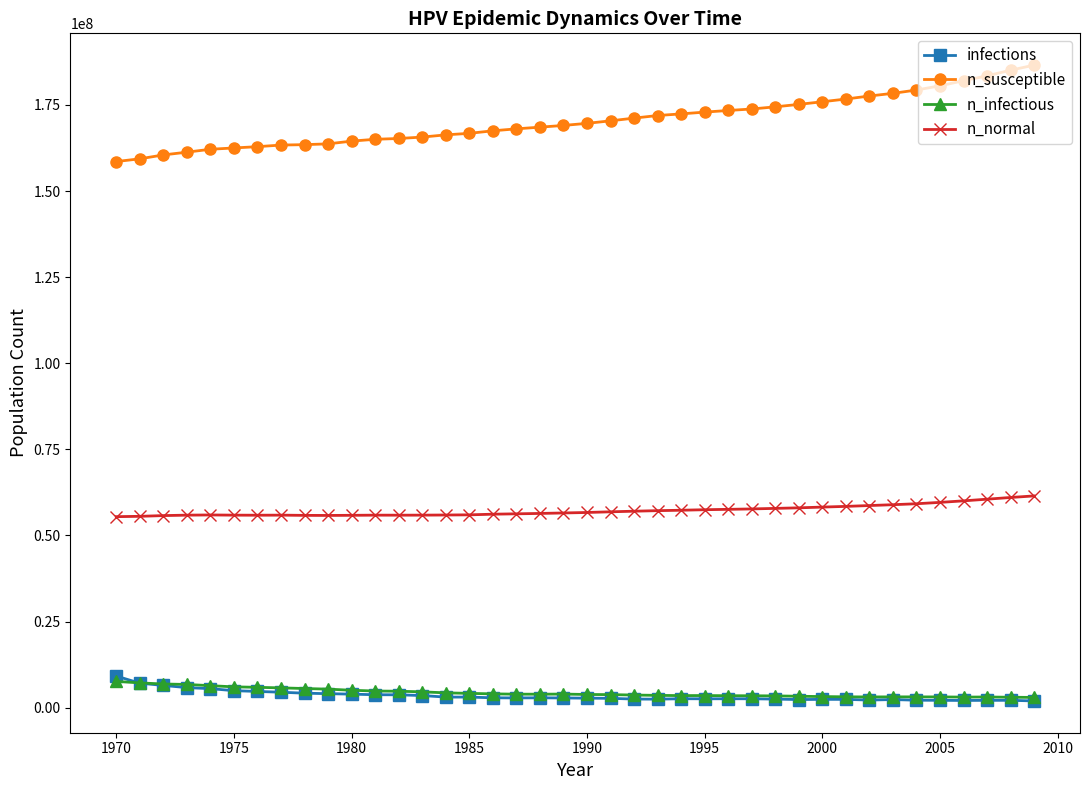

Which series has the largest range (max minus min)?

n_susceptible